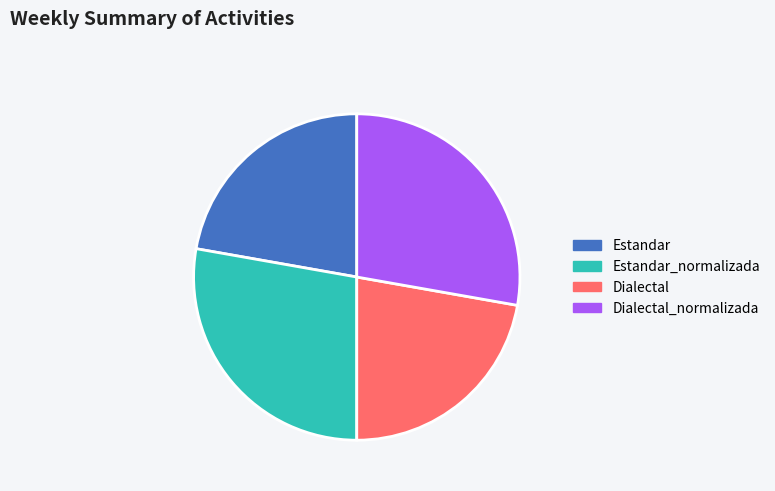

Is it true that Dialectal is 22% of the pie?

True